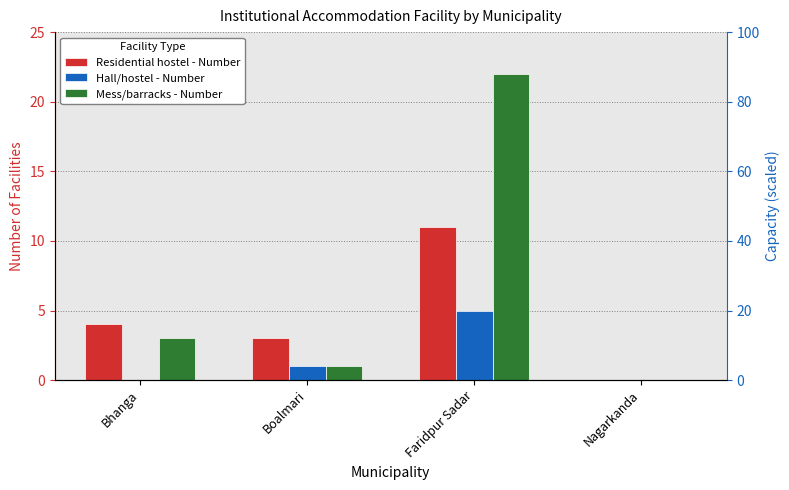

Reading left to right, transcribe all the data shown in this chart.

Residential hostel - Number: Bhanga=4	Boalmari=3	Faridpur Sadar=11	Nagarkanda=0
Hall/hostel - Number: Bhanga=0	Boalmari=1	Faridpur Sadar=5	Nagarkanda=0
Mess/barracks - Number: Bhanga=3	Boalmari=1	Faridpur Sadar=22	Nagarkanda=0